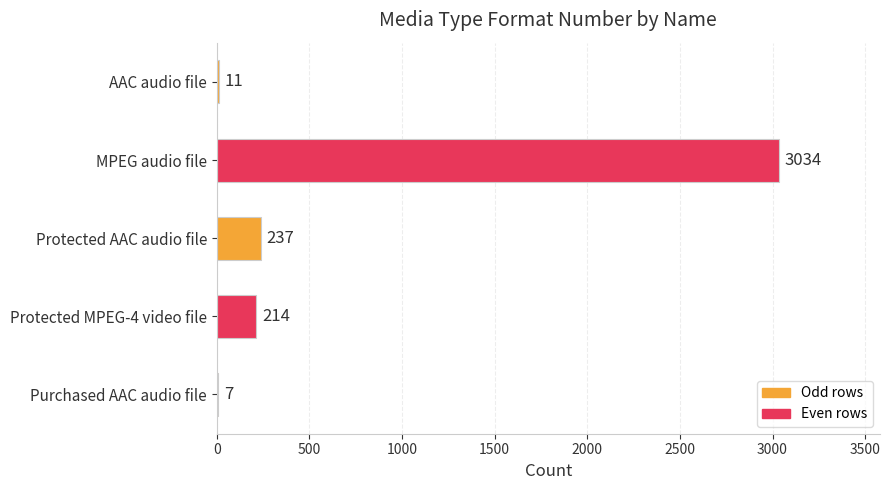

Reading top to bottom, list all the values displayed in this chart.

AAC audio file=11	MPEG audio file=3034	Protected AAC audio file=237	Protected MPEG-4 video file=214	Purchased AAC audio file=7